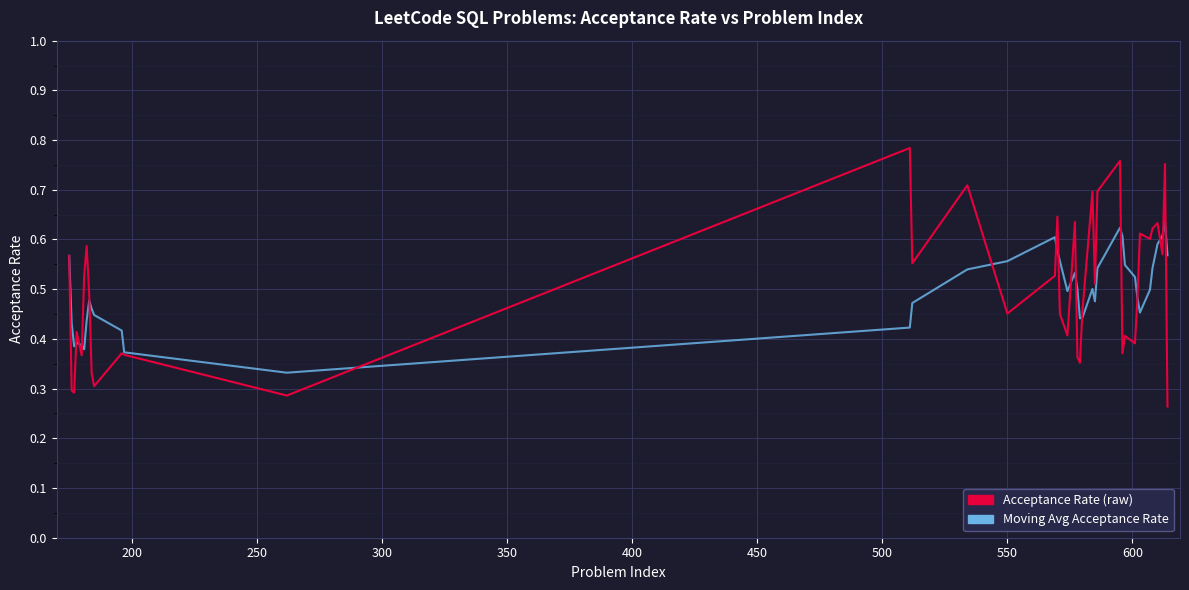

True or false: Acceptance Rate (raw) has more than 2 points higher than both neighbors.

True